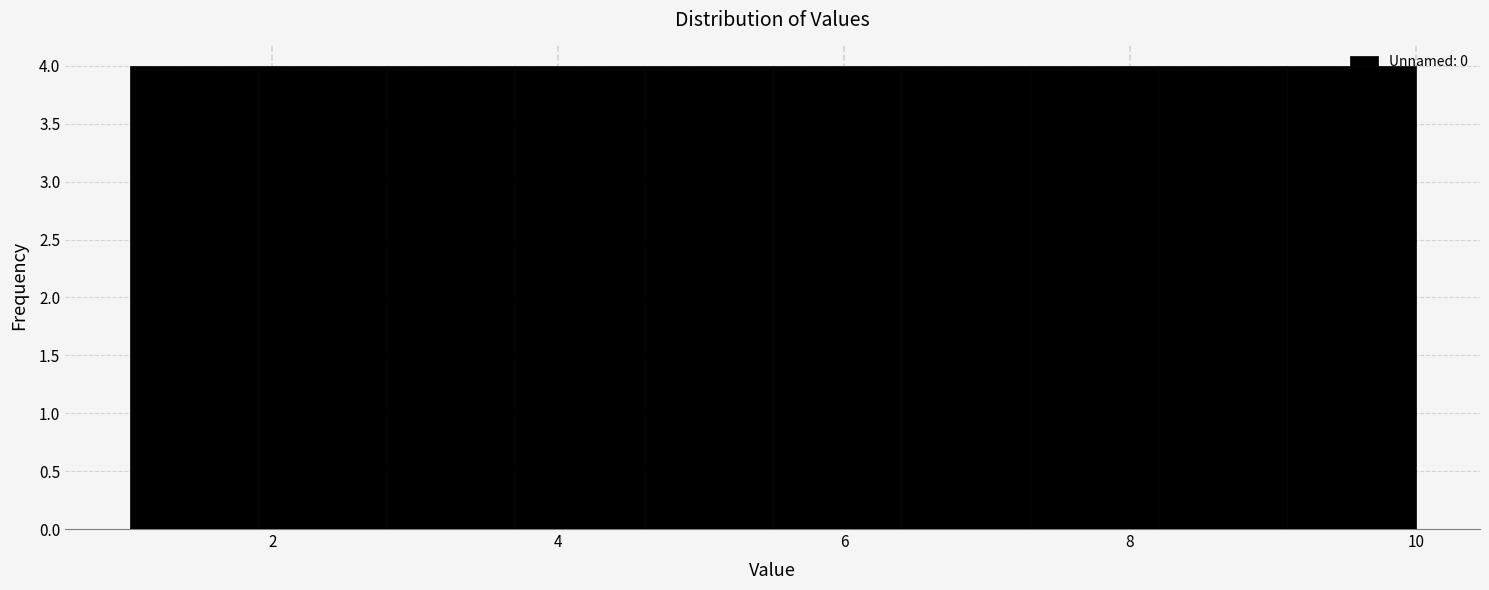

Reading left to right, list every bar in this chart as the range it spans on the x-axis followed by its height. Neither the bar edges nor the heights are printed on the chart, so give them approximately, as read against the axes.

1.0 to 1.9: 4
1.9 to 2.8: 4
2.8 to 3.7: 4
3.7 to 4.6: 4
4.6 to 5.5: 4
5.5 to 6.4: 4
6.4 to 7.3: 4
7.3 to 8.2: 4
8.2 to 9.1: 4
9.1 to 10.0: 4